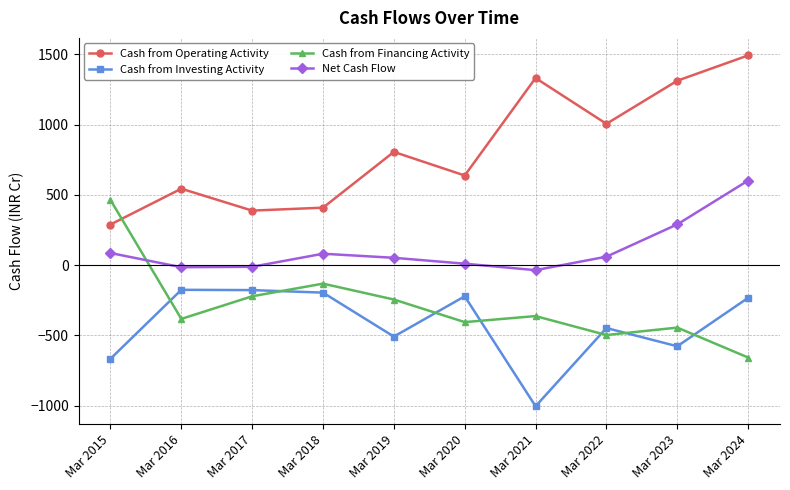

How many lines are shown in the chart?

4